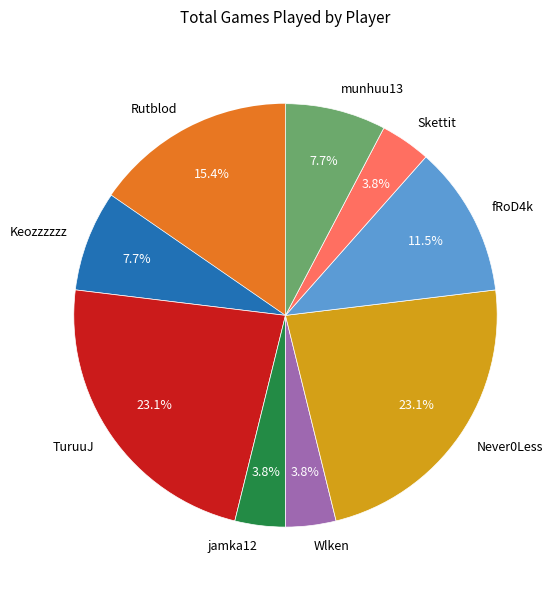

To the nearest percent, what percentage of the pie is Rutblod?

15%